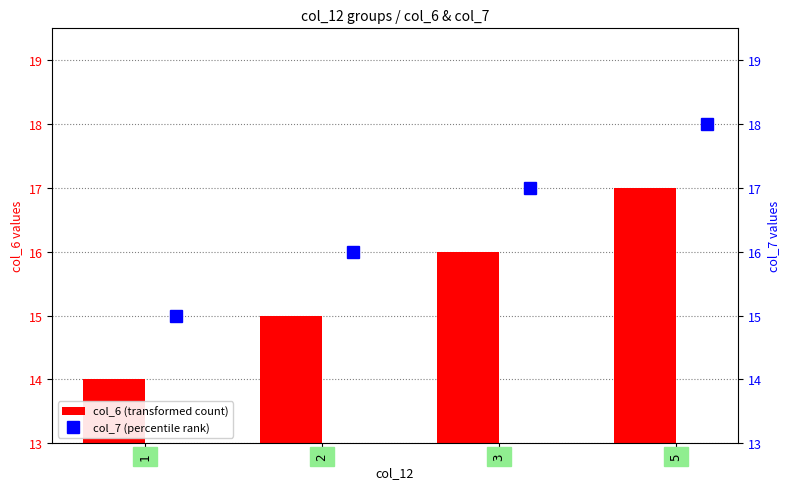

What is the sum of all col_6 (transformed count) values?

62